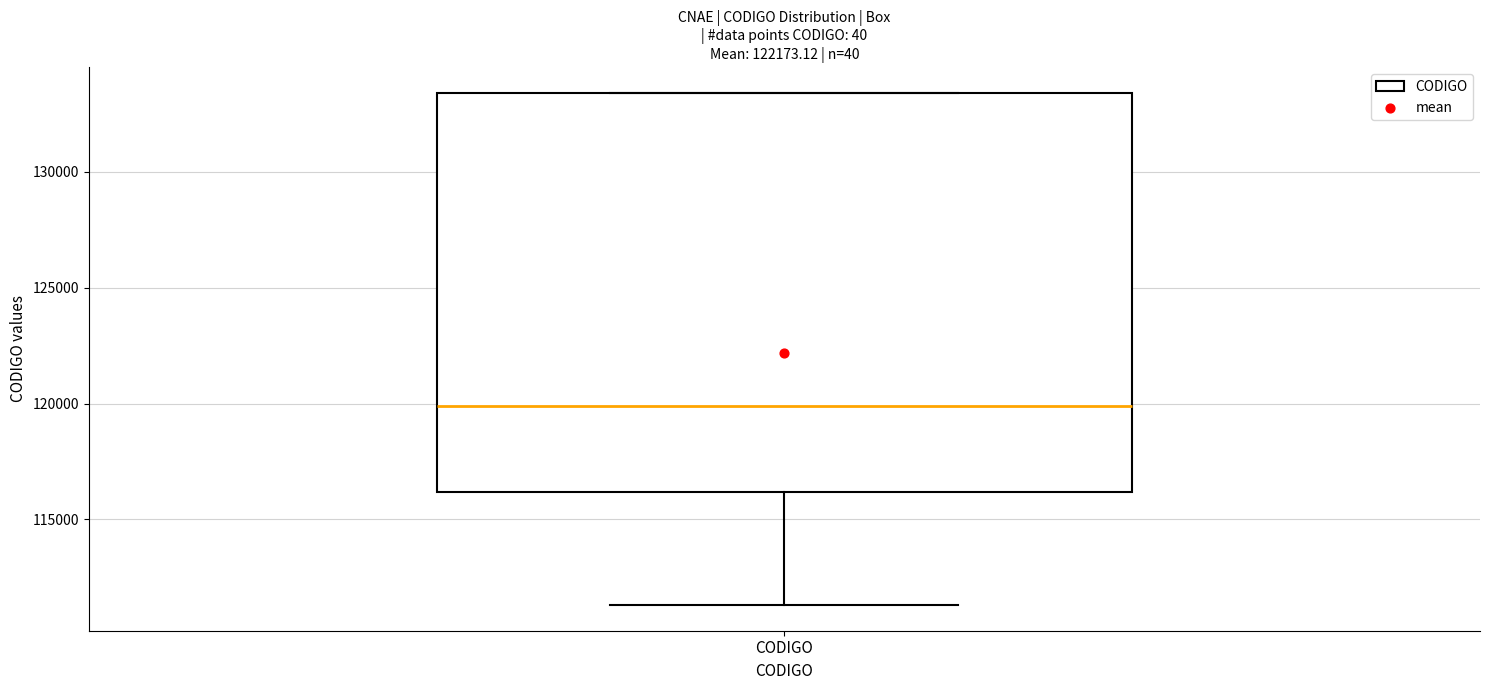

Read this box plot against the y-axis: the position of the median line, the range covered by the box, and the ends of both whiskers. The values are not printed on the chart, so give them approximately, as read against the axis.

median 120000, box 116000 to 133500, whiskers 111500 to 133500